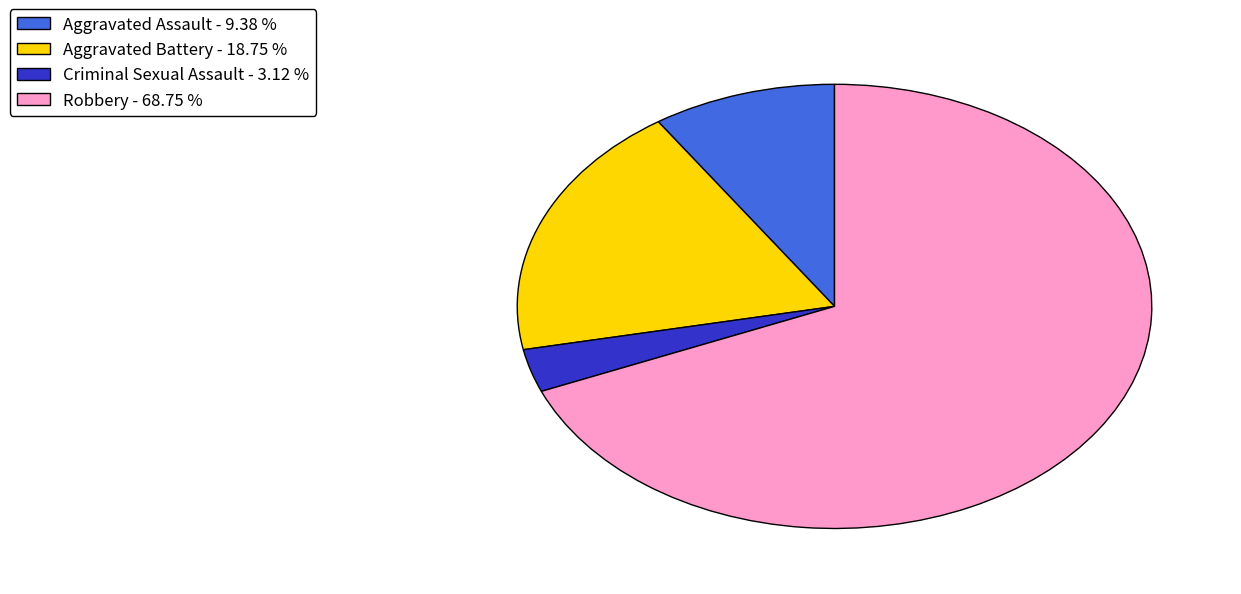

Count the number of slices in the pie.

4